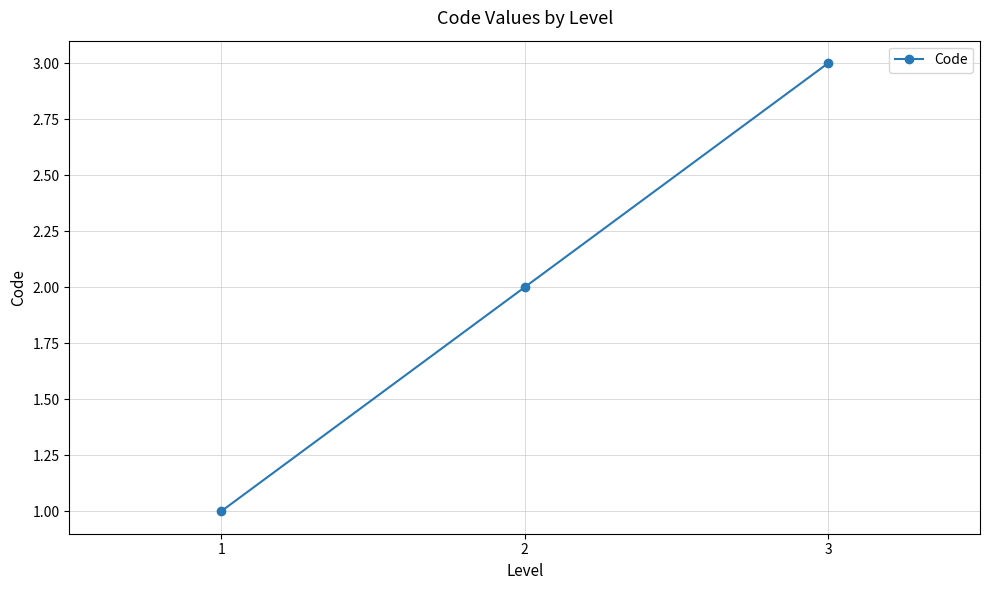

List the labels in order of value, smallest first.

1, 2, 3